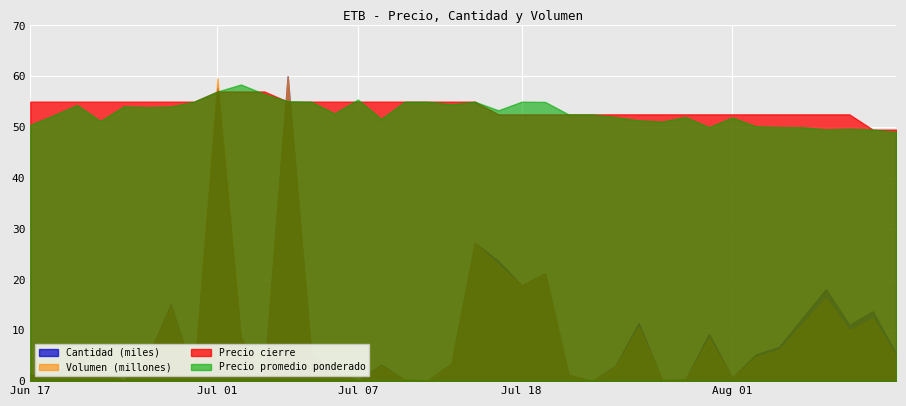

How many lines are shown in the chart?

4